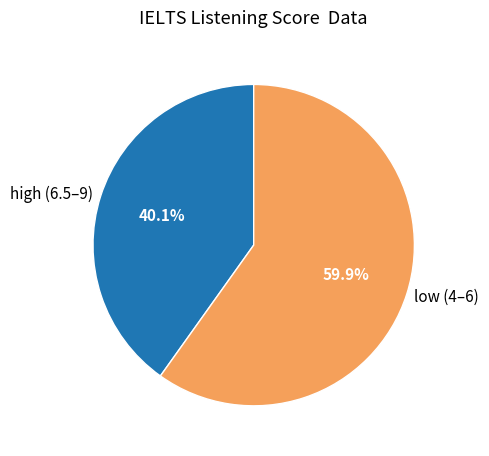

How many segments does this pie chart have?

2